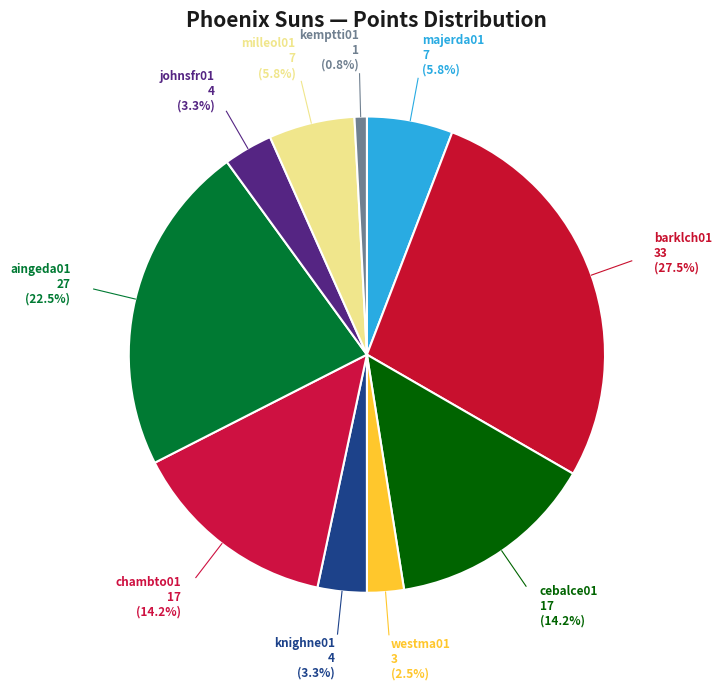

What is the largest slice in the pie chart?

barklch01